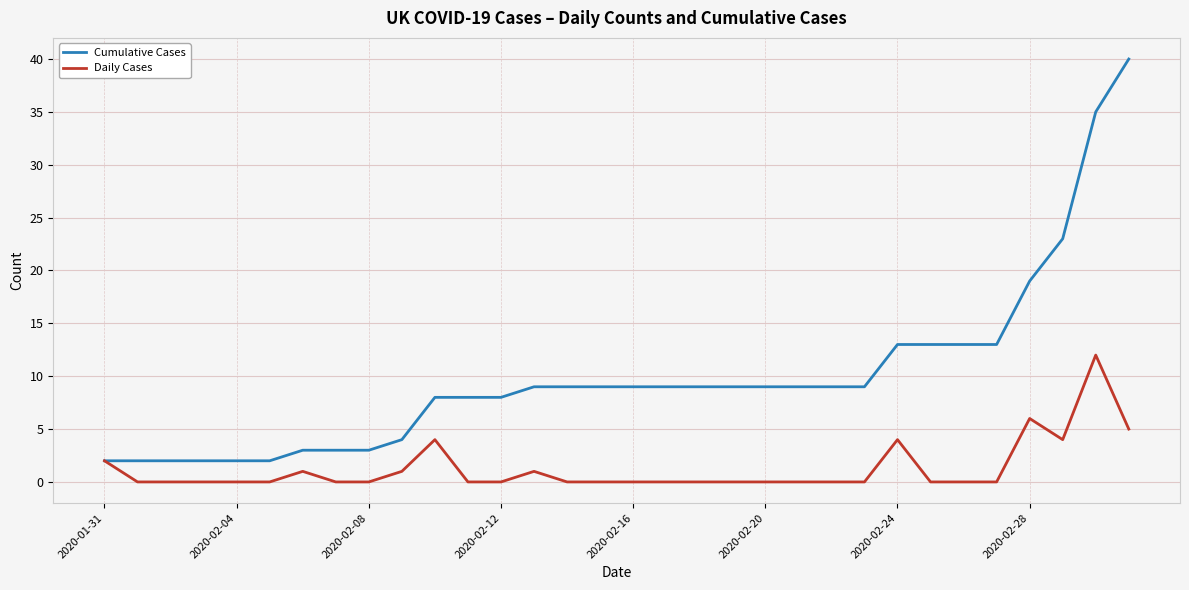

Which series has the largest range (max minus min)?

Cumulative Cases